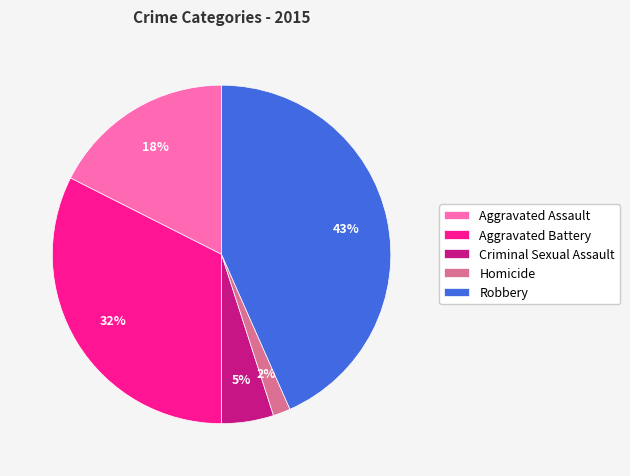

Between Criminal Sexual Assault and Aggravated Battery, which is larger?

Aggravated Battery